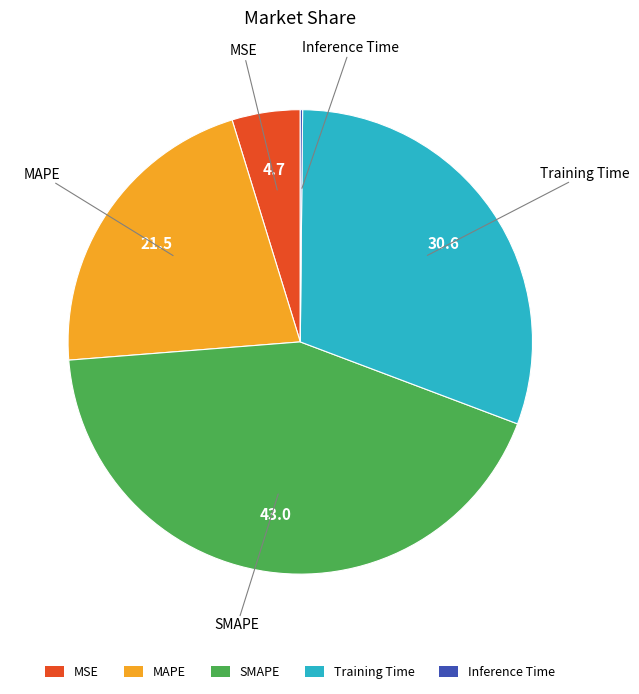

Is the sum of MSE and MAPE greater than half?

No